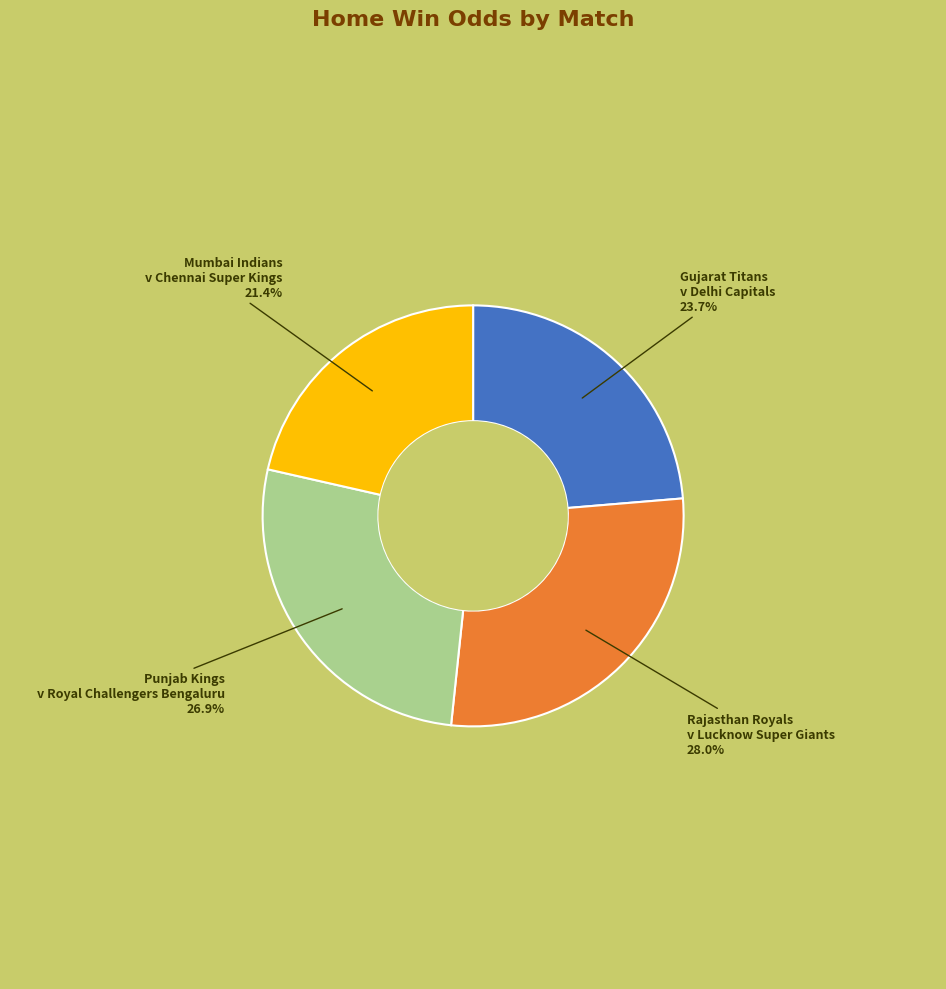

How many segments does this pie chart have?

4